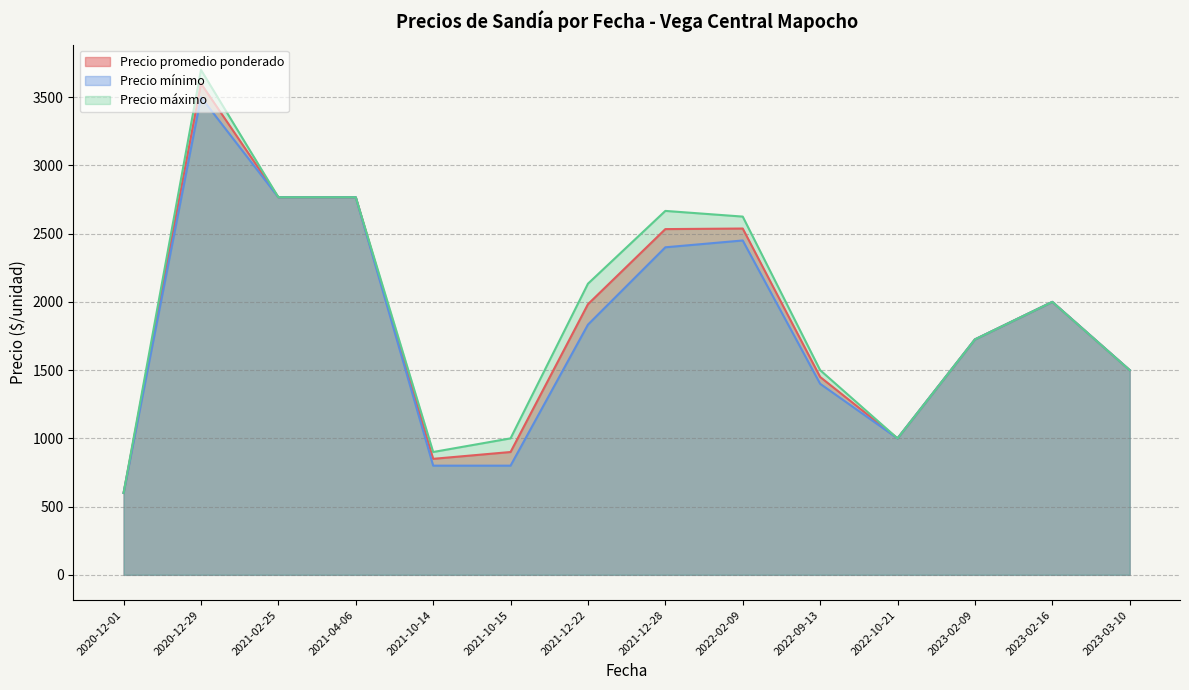

Does the chart display data point markers on the line(s)?

No